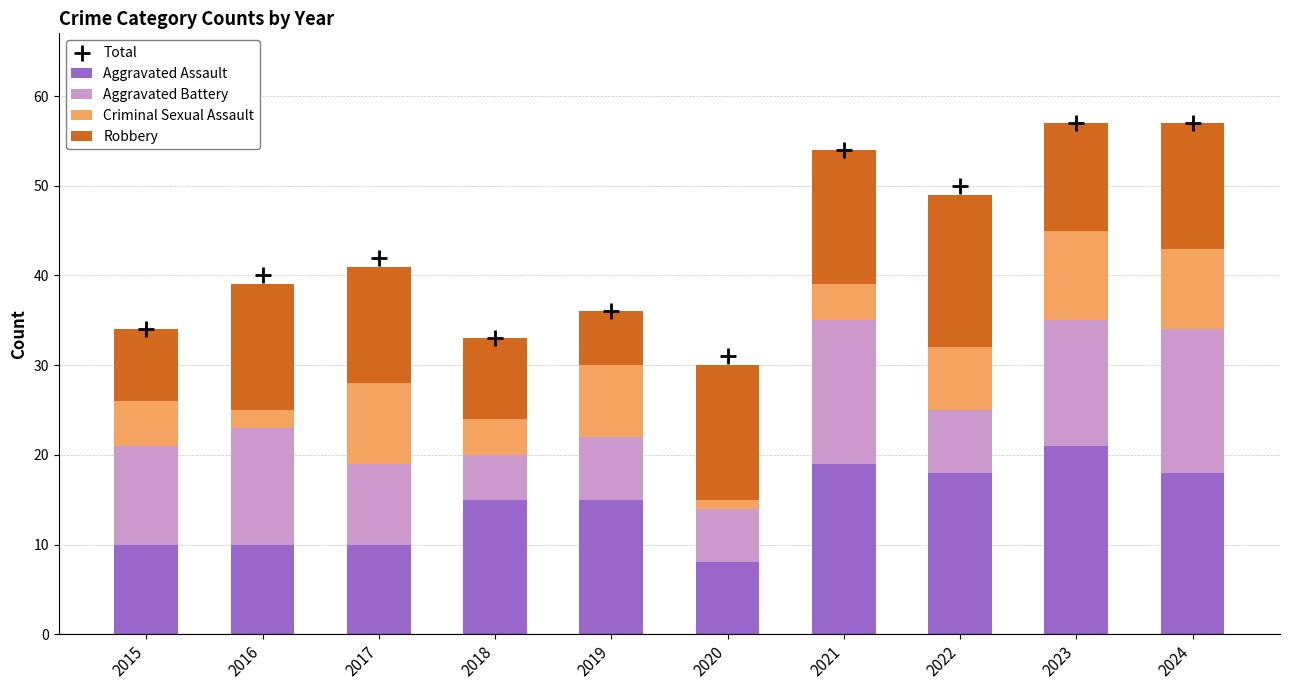

Which series has the largest total across all categories?

Total